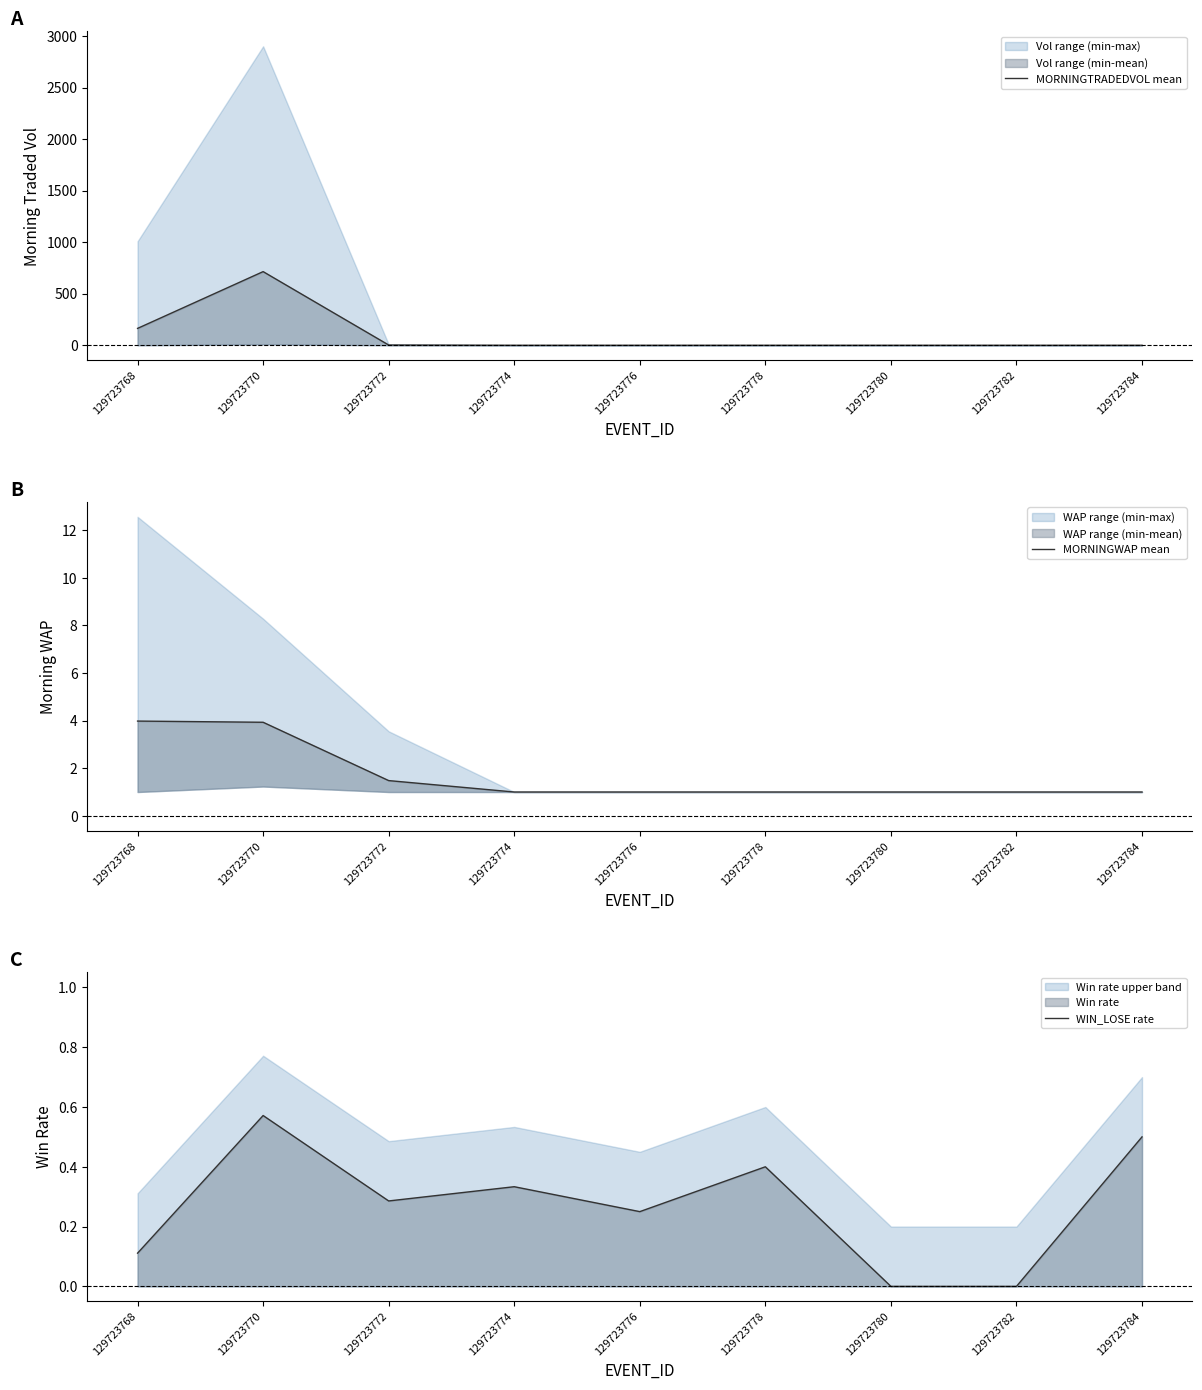

What is the difference between the second highest and second lowest values in the MORNINGWAP mean series?

2.9